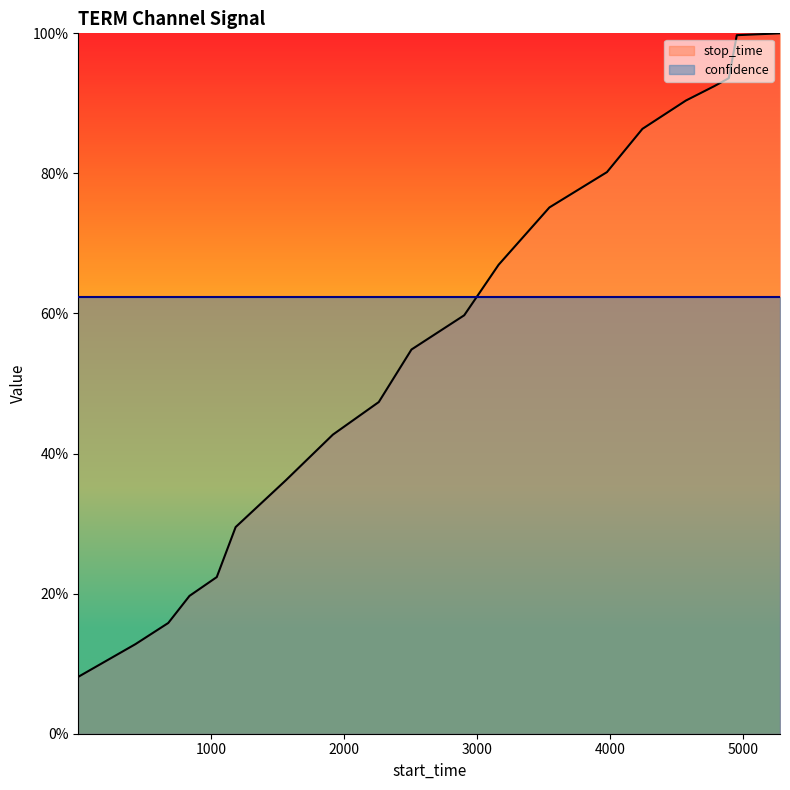

How many lines are shown in the chart?

1